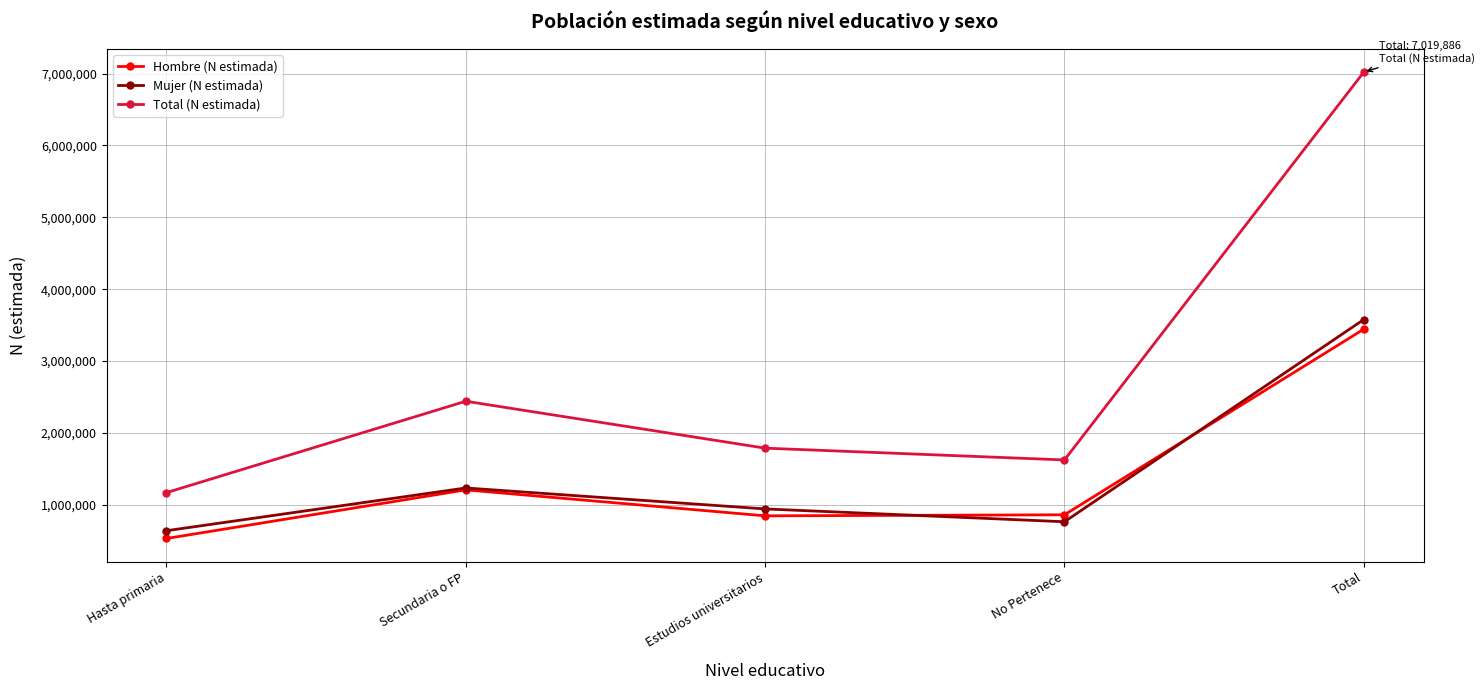

What is the average value of the Hombre (N estimada) series?

1377183